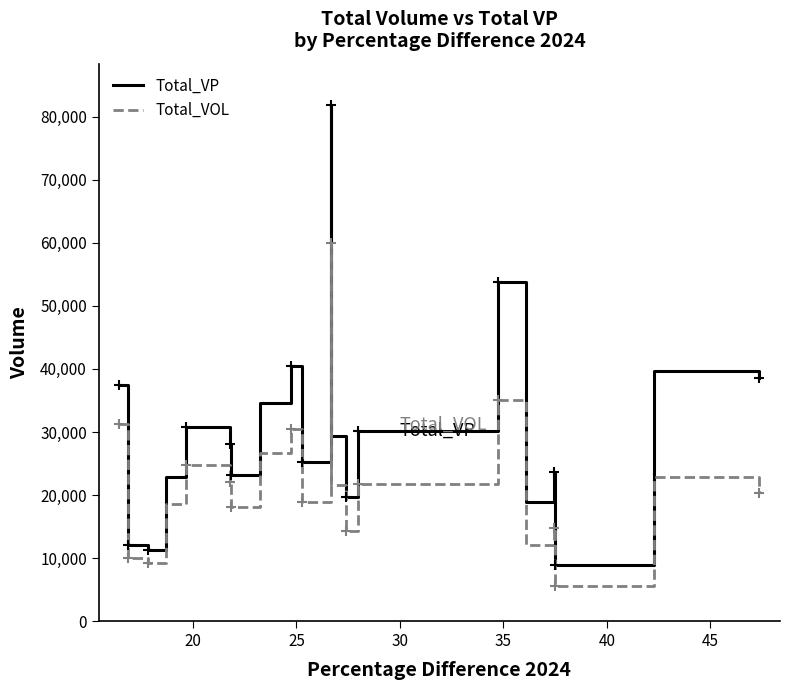

What is the minimum value for Total_VOL?

5521.6